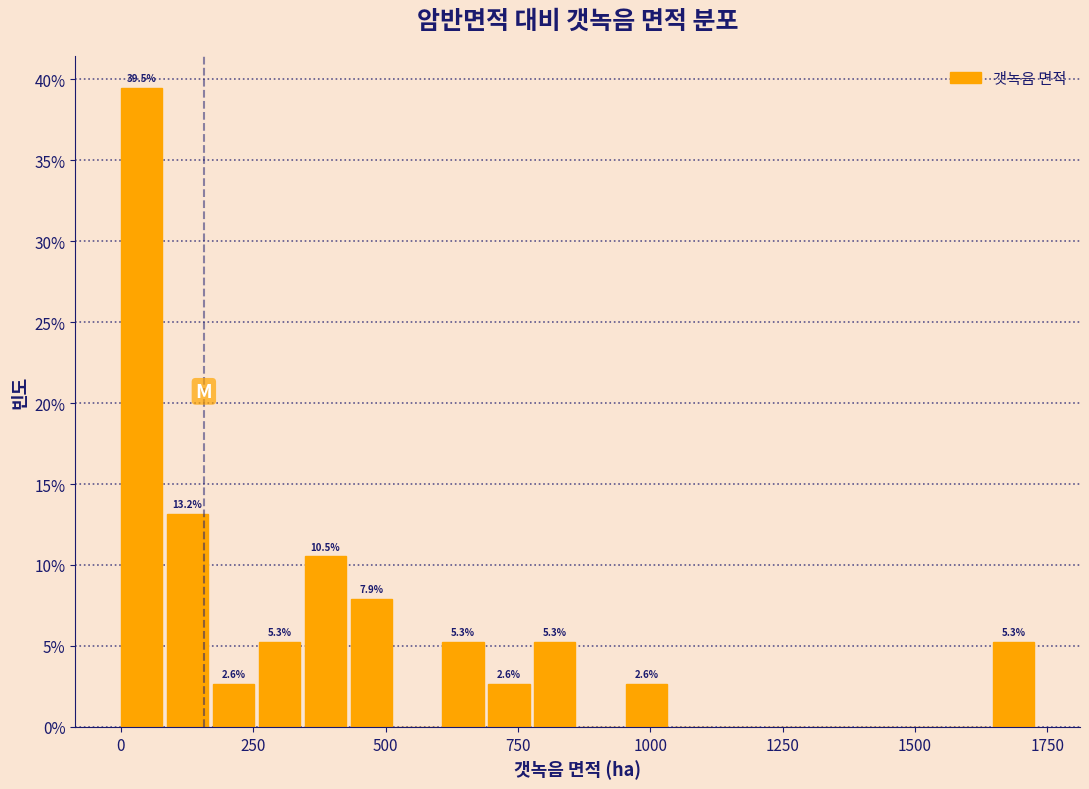

Around what value on the x-axis is the tallest bar? Give the approximate position of its centre, as read against the axis.

50